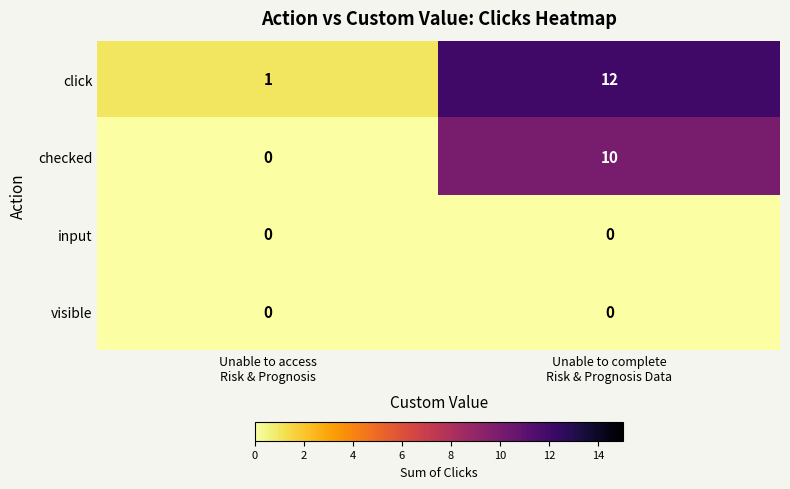

Reading right to left, transcribe all the data shown in this chart.

click: 12	1
checked: 10	0
input: 0	0
visible: 0	0